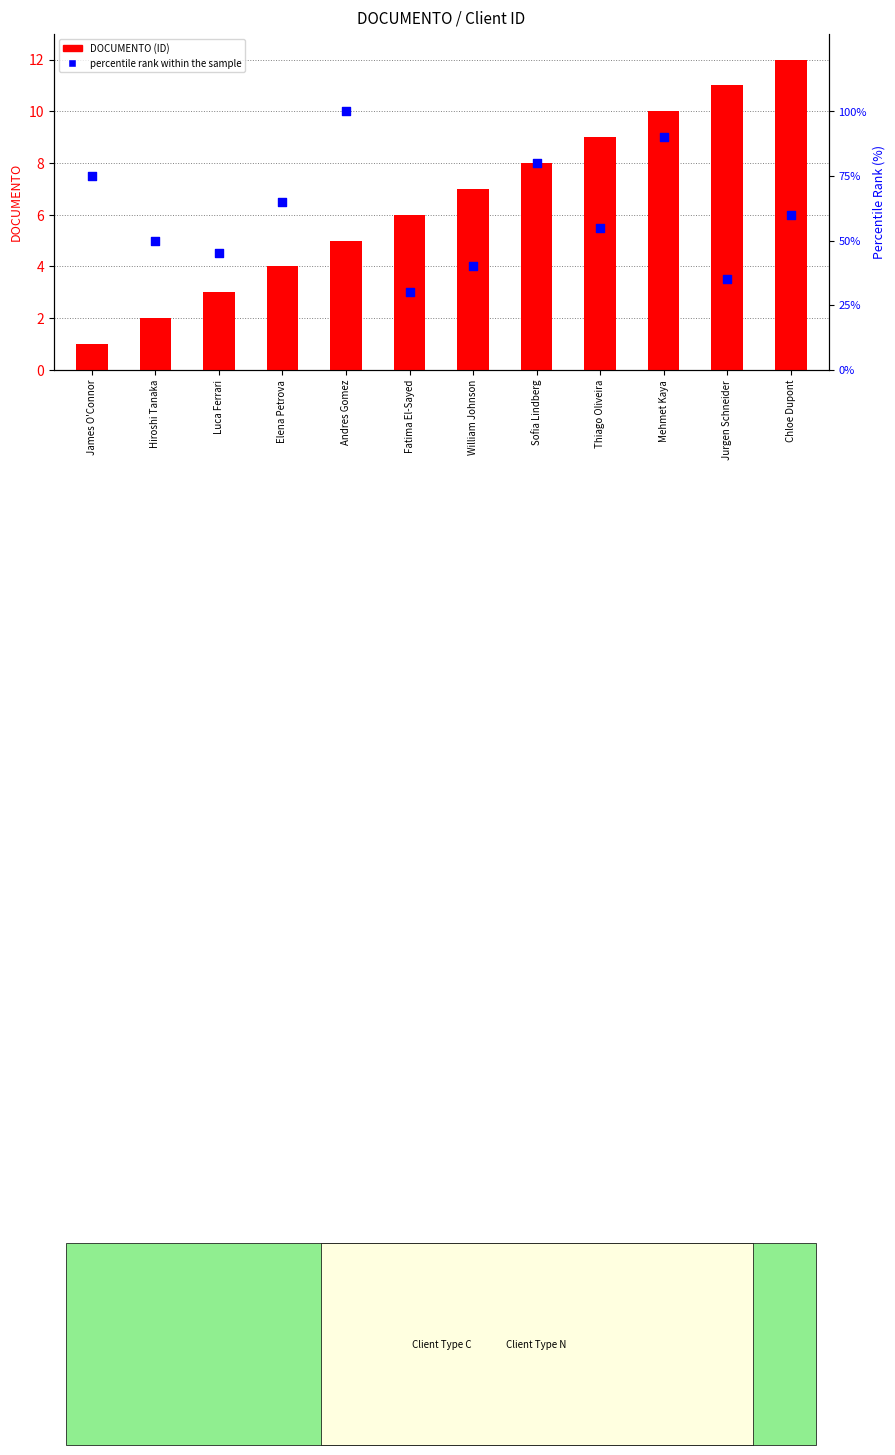

Which series has the largest total across all categories?

percentile rank within the sample